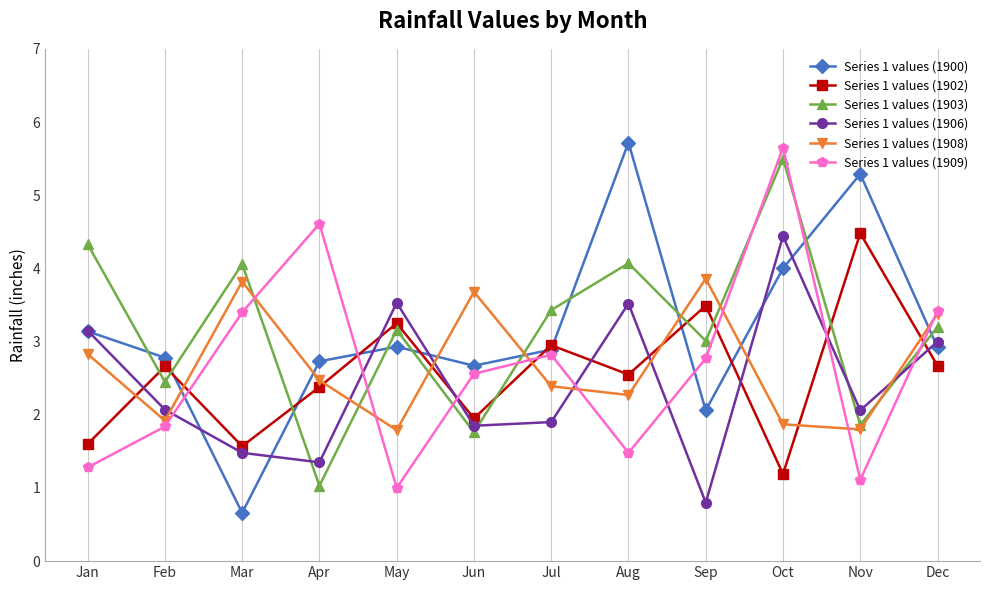

How many lines are shown in the chart?

6